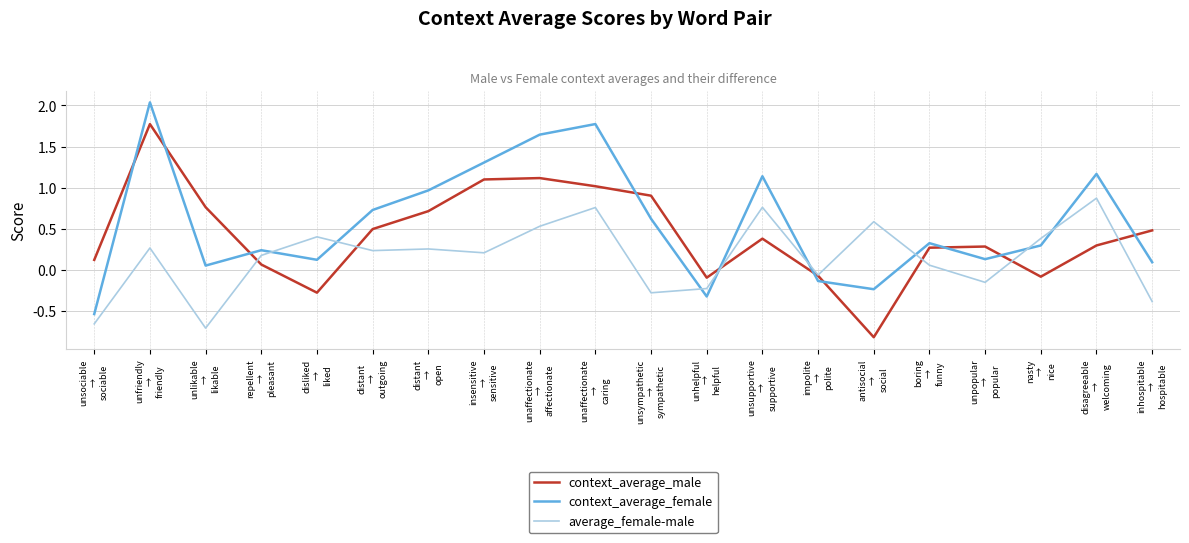

The context_average_female series shows 0.7 at unaffectionate
→
affectionate. True or false?

False